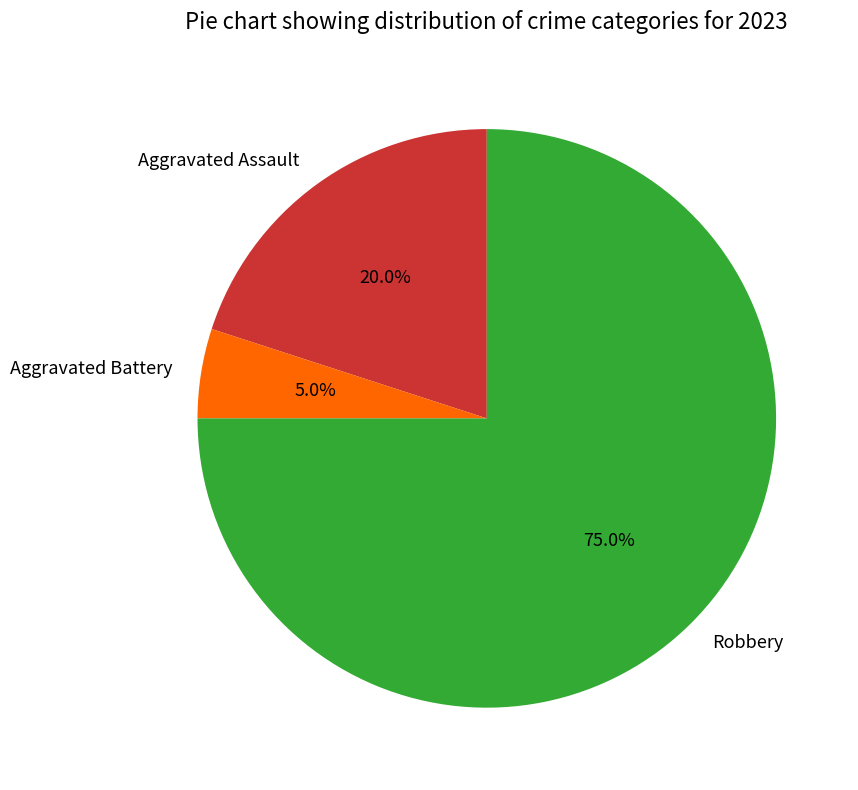

To the nearest percent, what is the average slice percentage?

33%